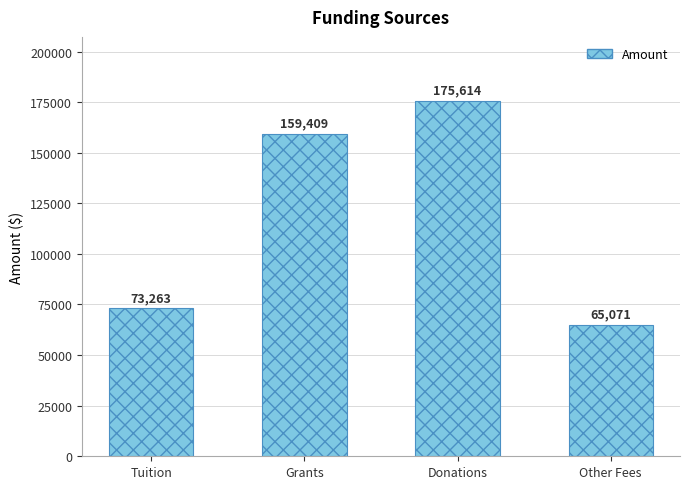

What is the difference between the second highest and minimum values?

94338